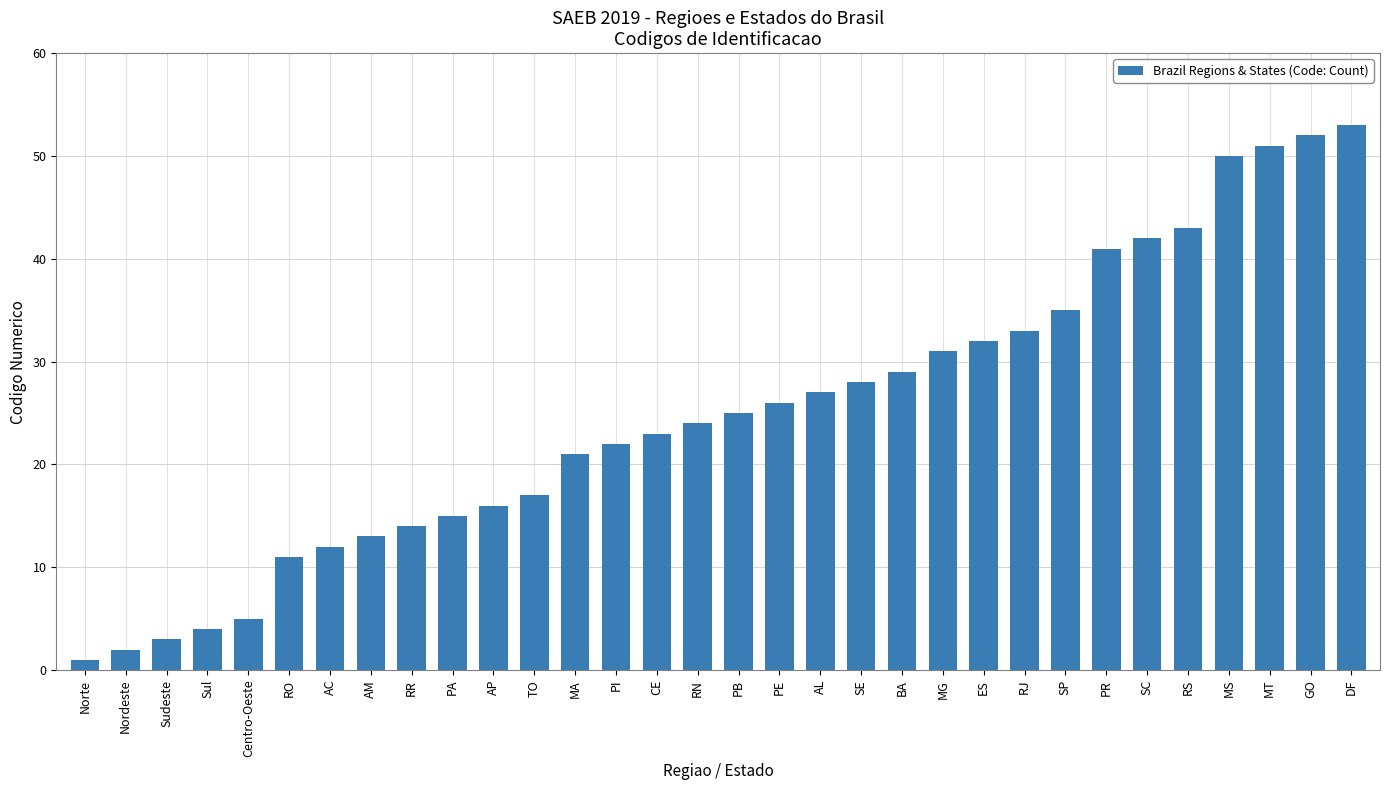

Reading left to right, extract all data points from this chart.

Norte=1	Nordeste=2	Sudeste=3	Sul=4	Centro-Oeste=5	RO=11	AC=12	AM=13	RR=14	PA=15	AP=16	TO=17	MA=21	PI=22	CE=23	RN=24	PB=25	PE=26	AL=27	SE=28	BA=29	MG=31	ES=32	RJ=33	SP=35	PR=41	SC=42	RS=43	MS=50	MT=51	GO=52	DF=53